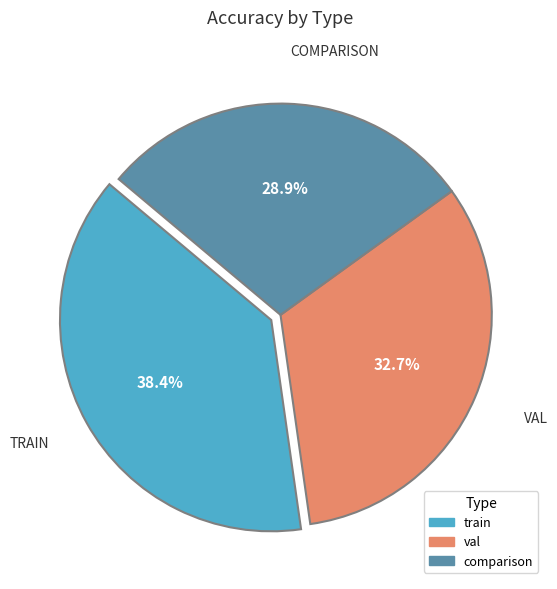

Is comparison the majority of the pie?

No